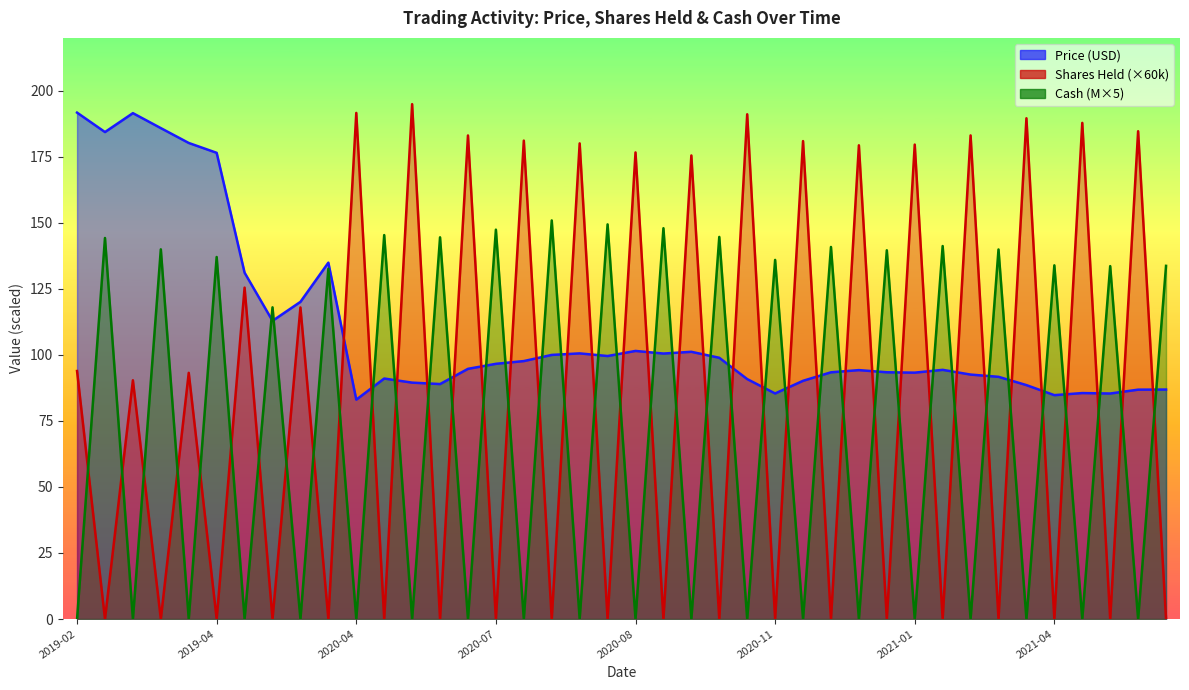

After their last crossing, which series has the higher values: Cash_M or Price?

Cash_M